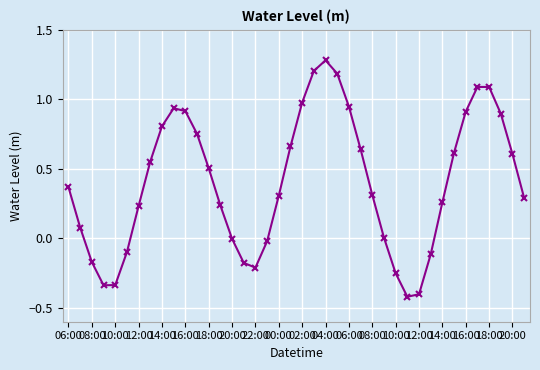

What is the minimum value shown in the chart?

-0.4